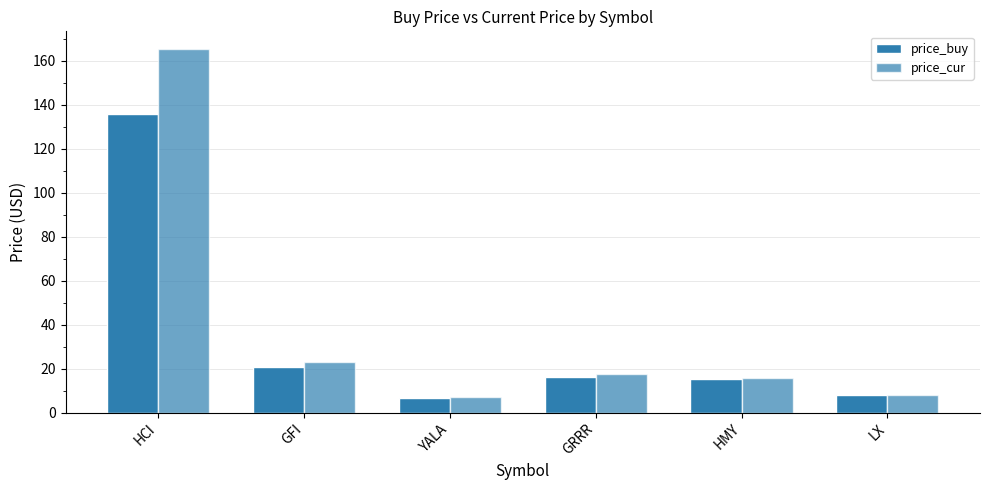

True or false: price_cur has a value of 15.8 at HMY.

True